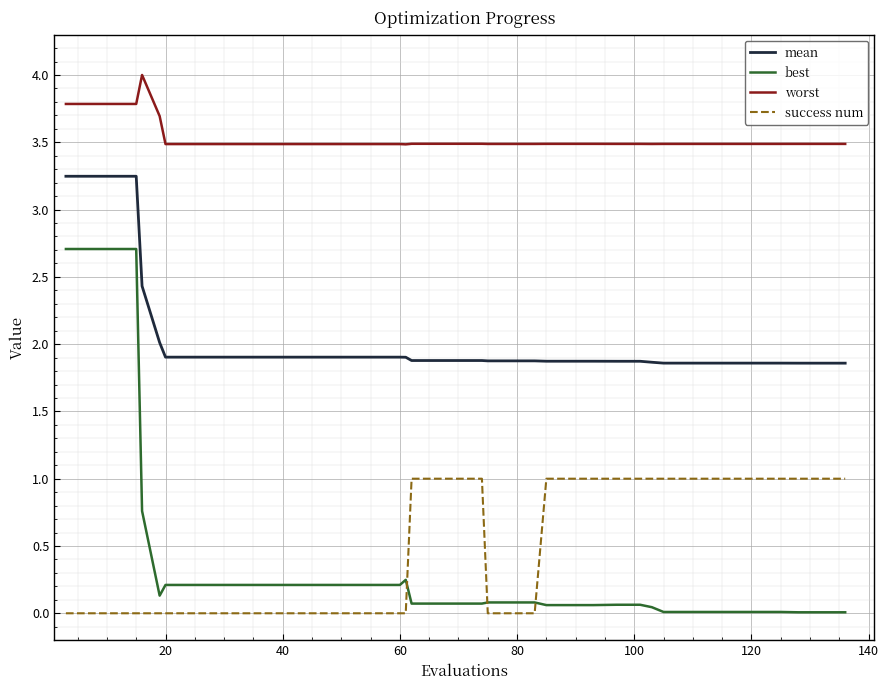

Count the success num values in the range 0 to 1.

40